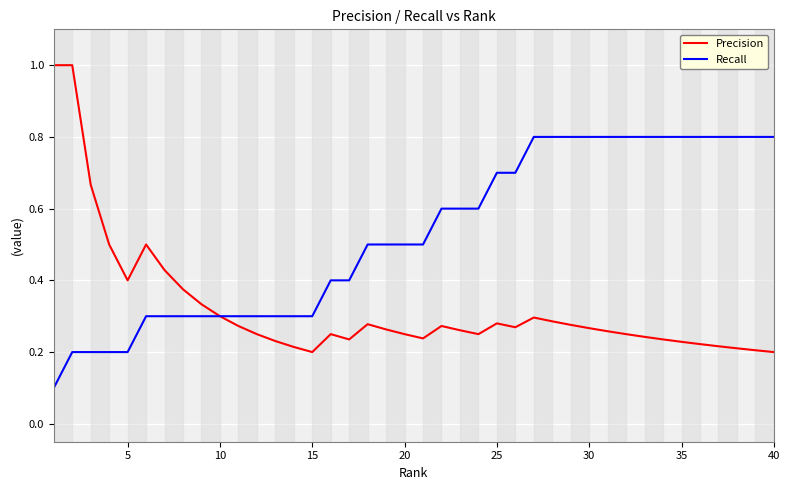

List the series in order of their overall mean, lowest first.

Precision, Recall